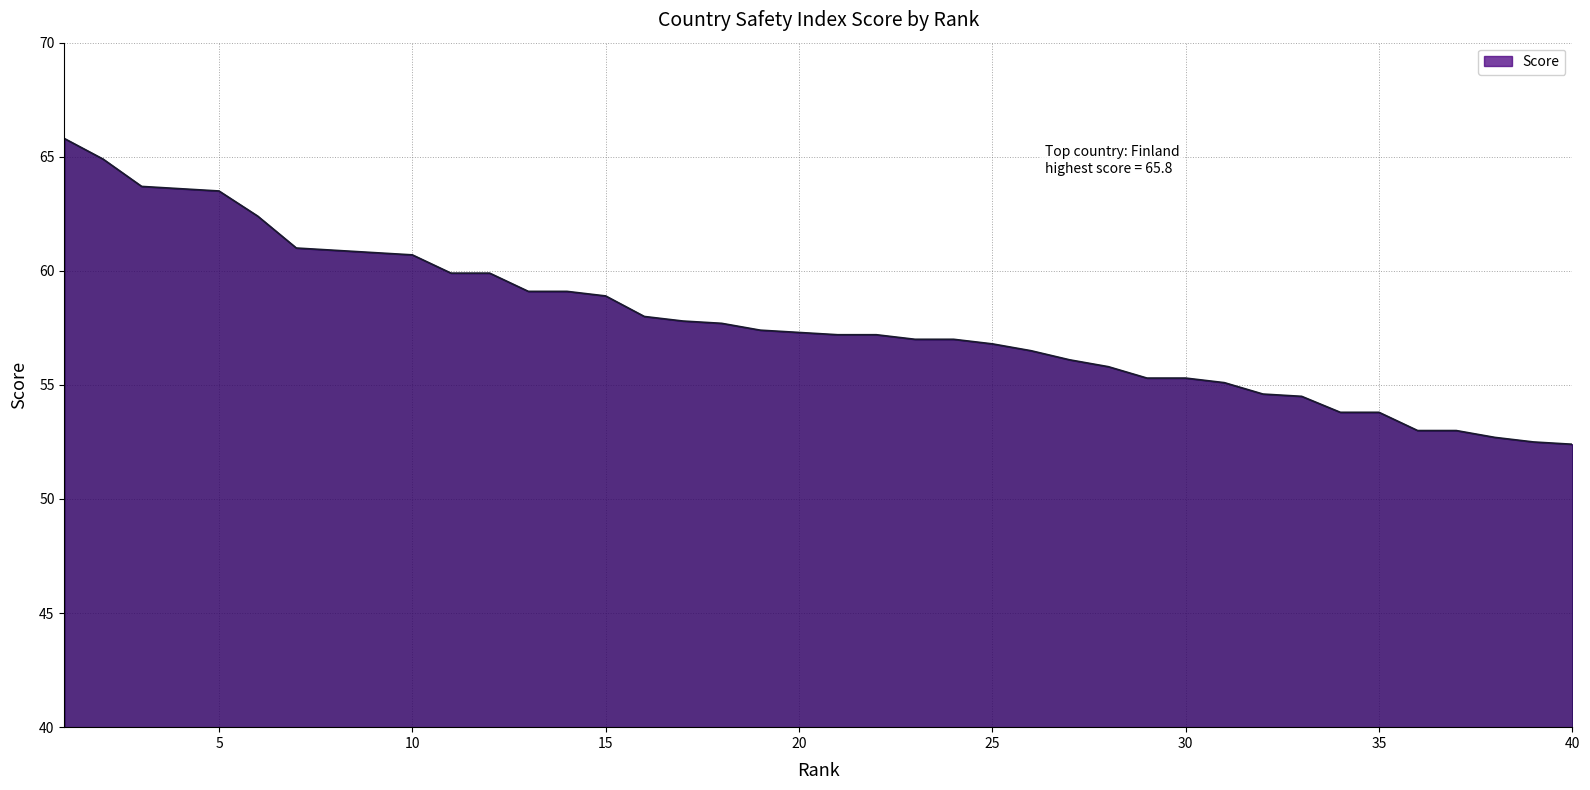

What is the difference between the second highest and minimum values?

12.5